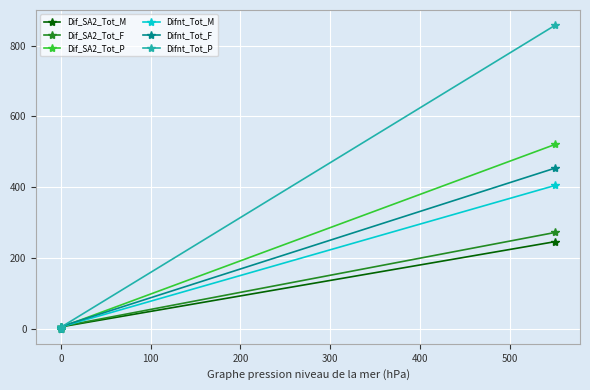

Is it true that Dif_SA2_Tot_P equals 1 at 0?

False